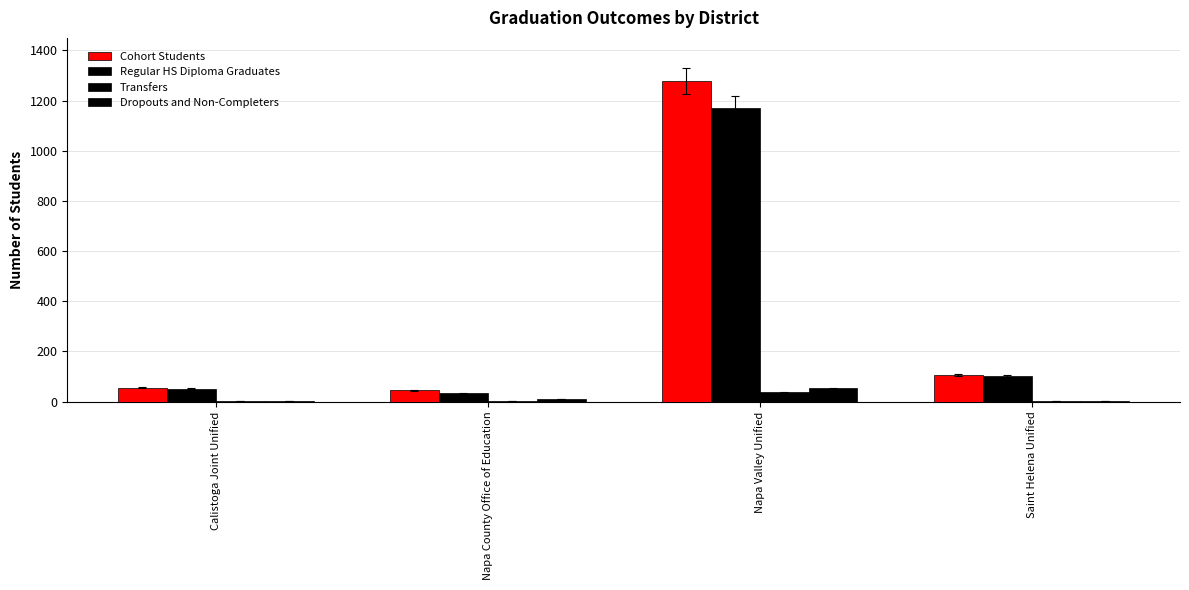

Count the number of categories in the chart.

4